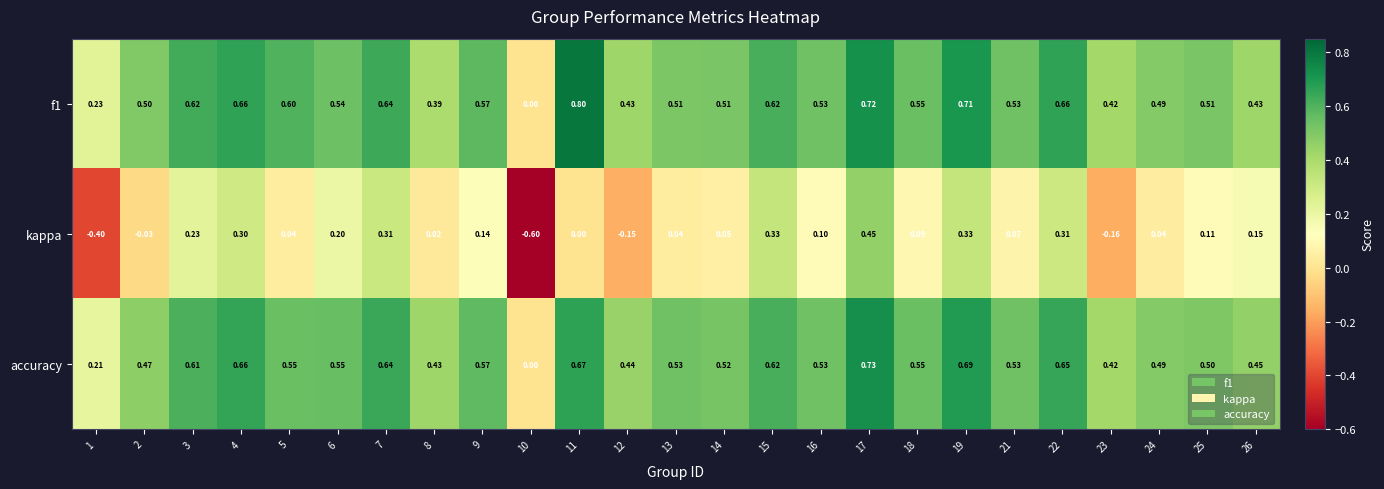

Which label corresponds to the largest value in the chart?

11